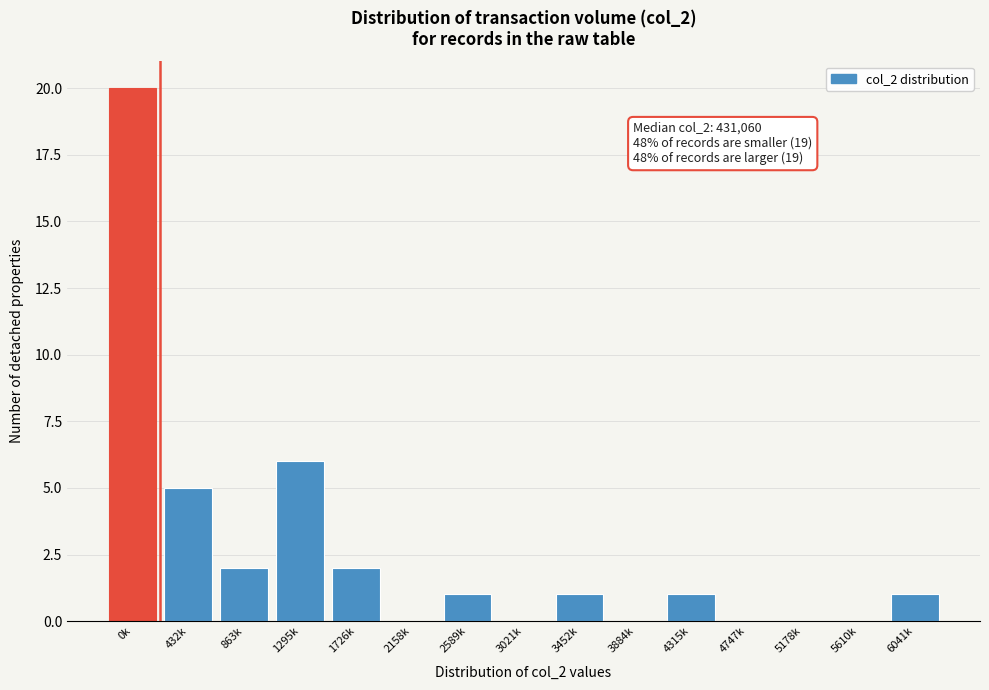

Reading left to right, extract all data points from this chart.

0k=20	432k=5	863k=2	1295k=6	1726k=2	2158k=0	2589k=1	3021k=0	3452k=1	3884k=0	4315k=1	4747k=0	5178k=0	5610k=0	6041k=1